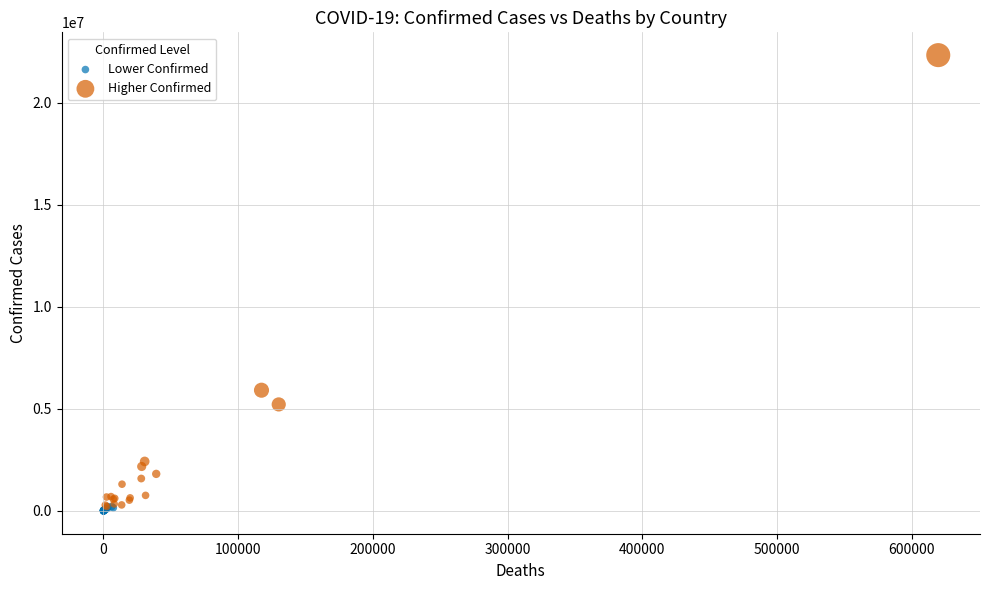

Which series has the widest spread of Y values?

Higher Confirmed